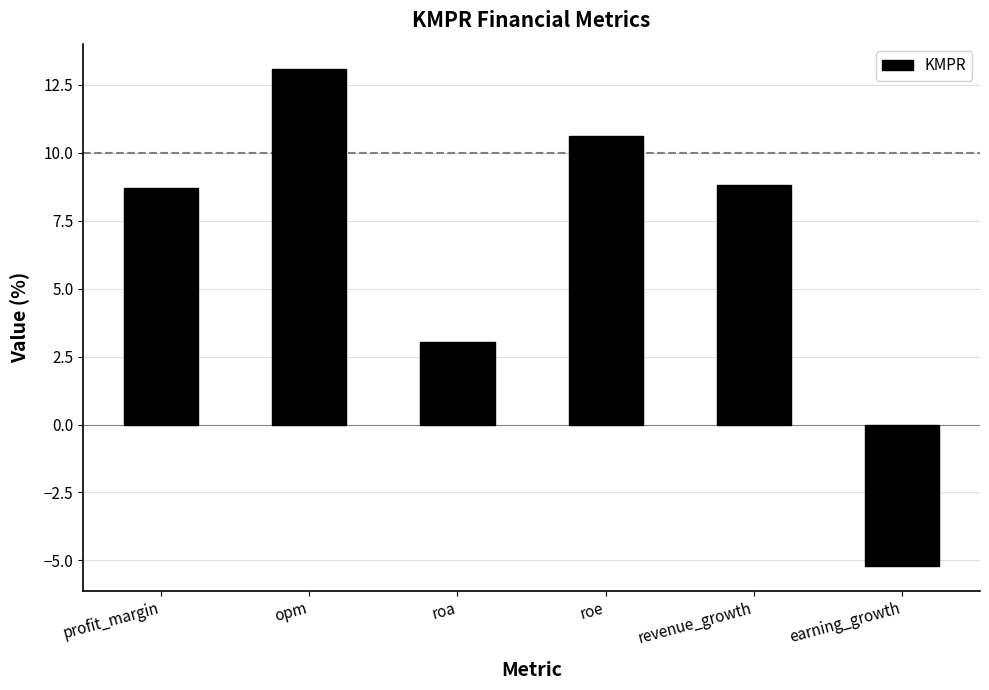

Which label corresponds to the smallest value in the chart?

earning_growth